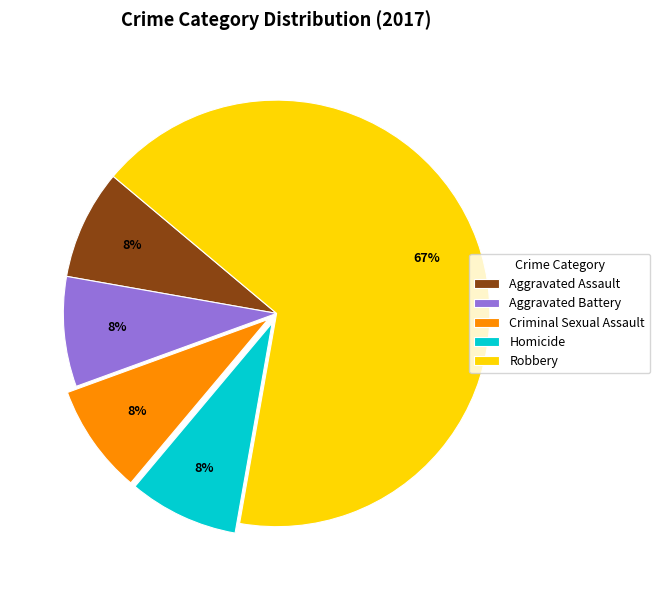

How many segments does this pie chart have?

5